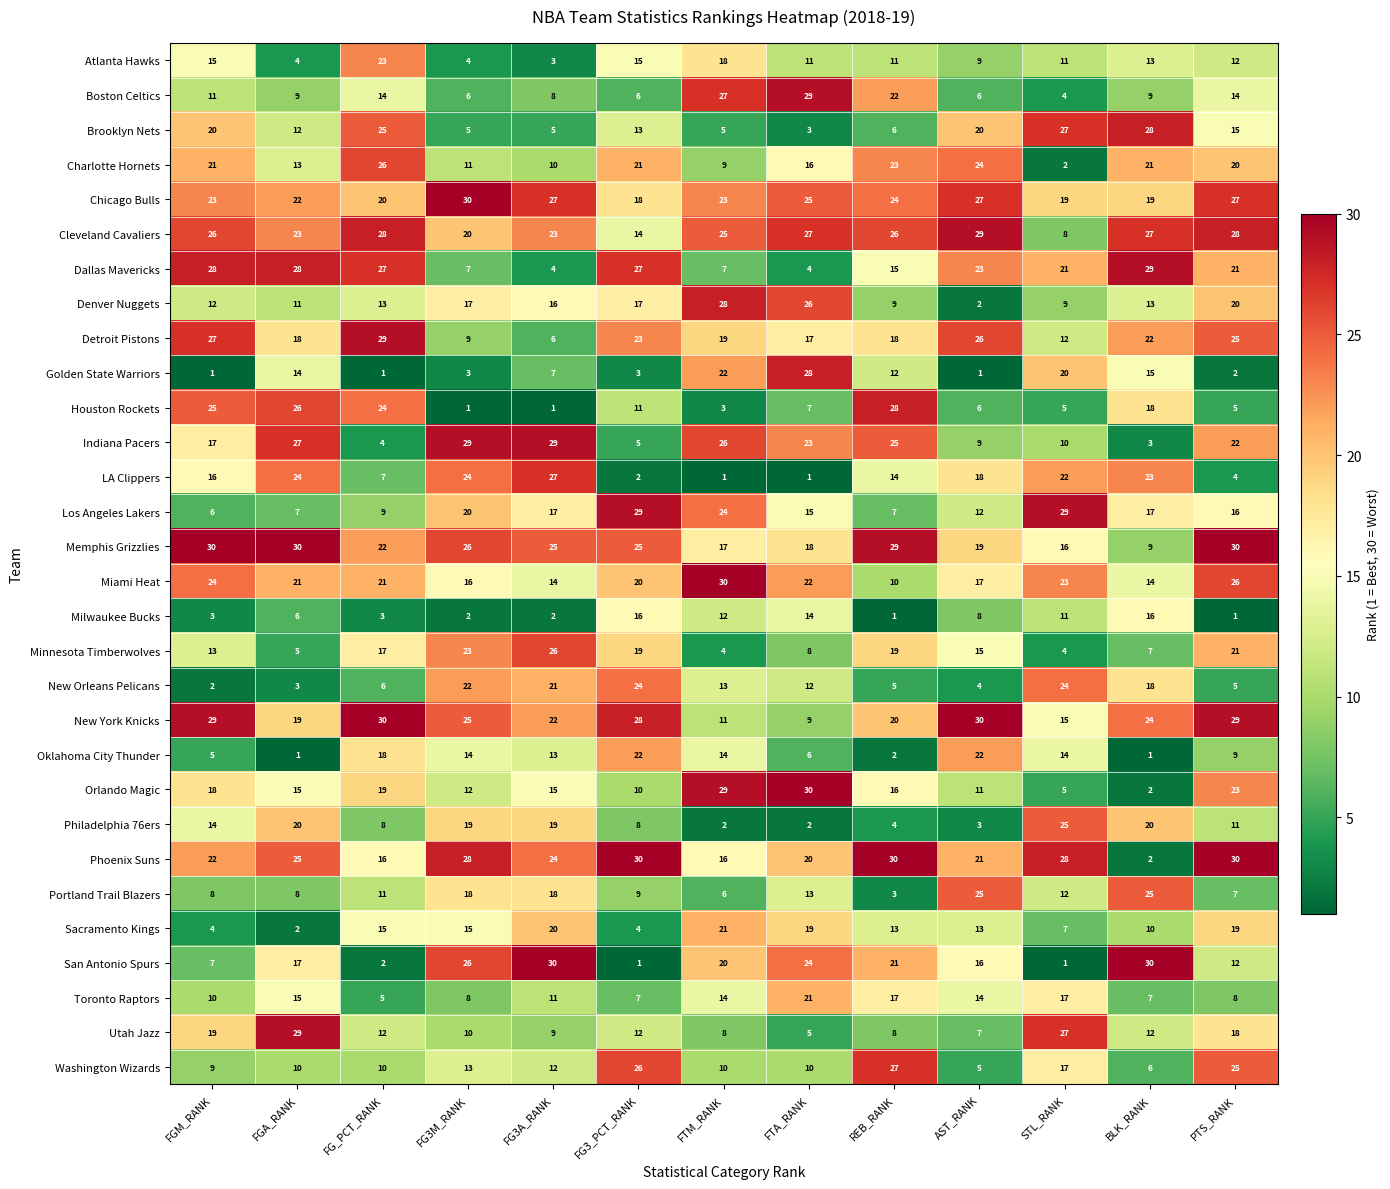

At which label does Portland Trail Blazers reach its minimum?

REB_RANK